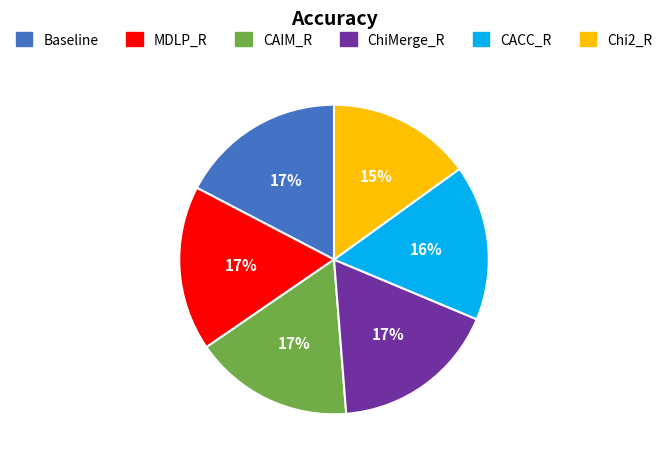

The ChiMerge_R slice represents 8% of the pie. True or false?

False